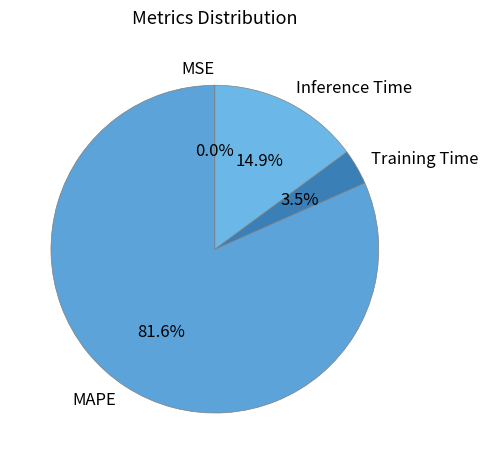

What is the largest slice in the pie chart?

MAPE